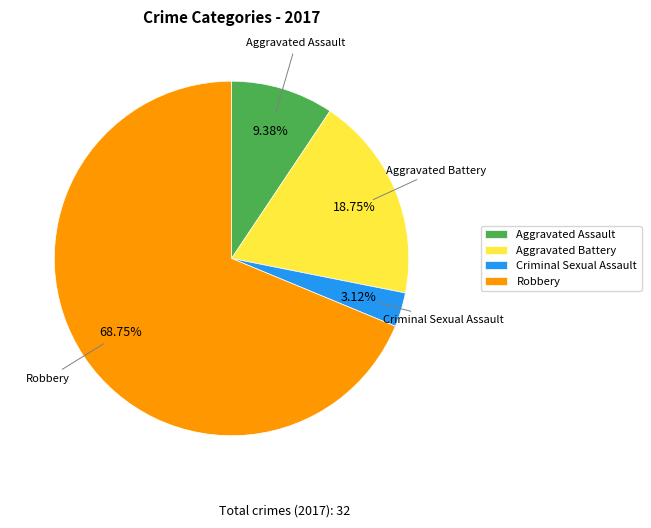

Which category has the biggest portion of the pie?

Robbery